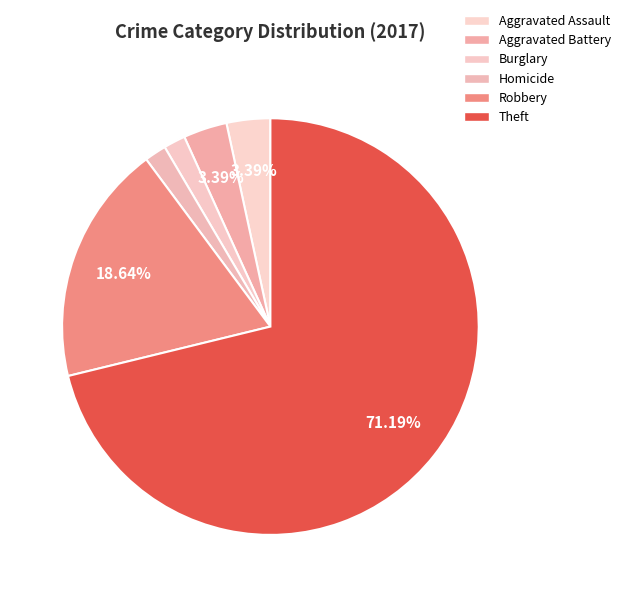

Is there any slice that represents more than half of the pie?

Yes